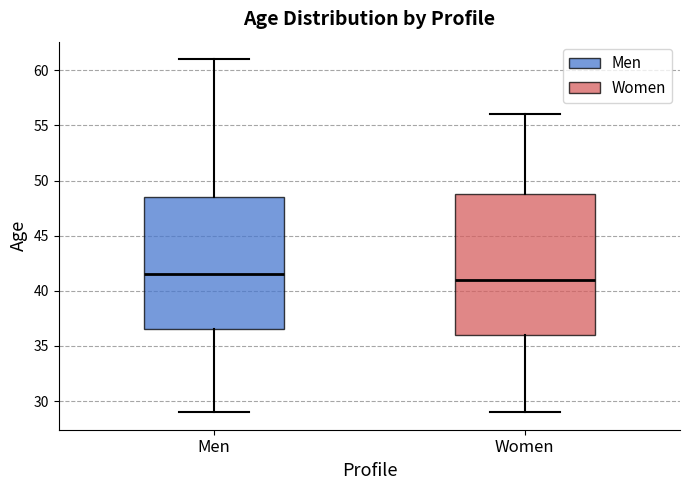

Reading left to right, transcribe this box plot: for each box, give where its median line is, the range the box spans, and where its two whiskers end, as read against the y-axis. The values are not printed on the chart, so give them approximately, as read against the axis.

Men: median 41.5, box 36.5 to 48.5, whiskers 29.0 to 61.0
Women: median 41.0, box 36.0 to 49.0, whiskers 29.0 to 56.0